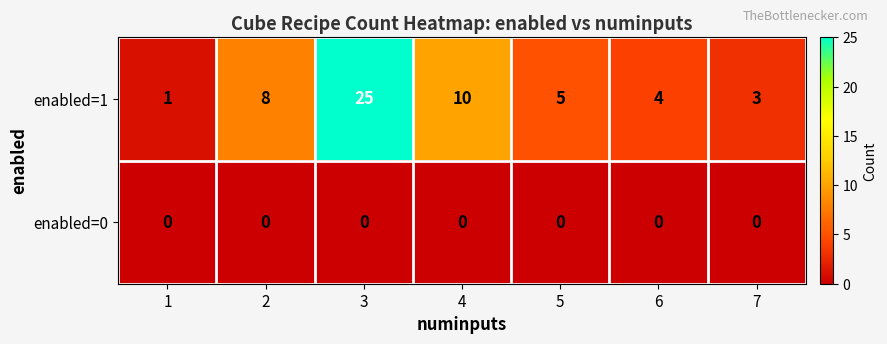

At which category does the chart reach its peak across all series?

3